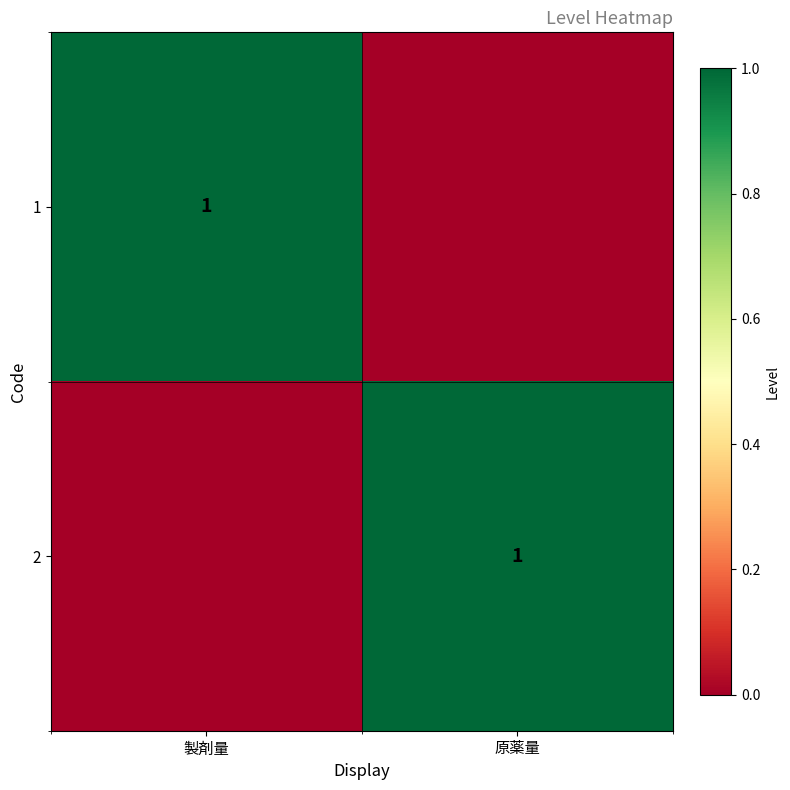

The value of 2 at 原薬量 is 0. True or false?

False